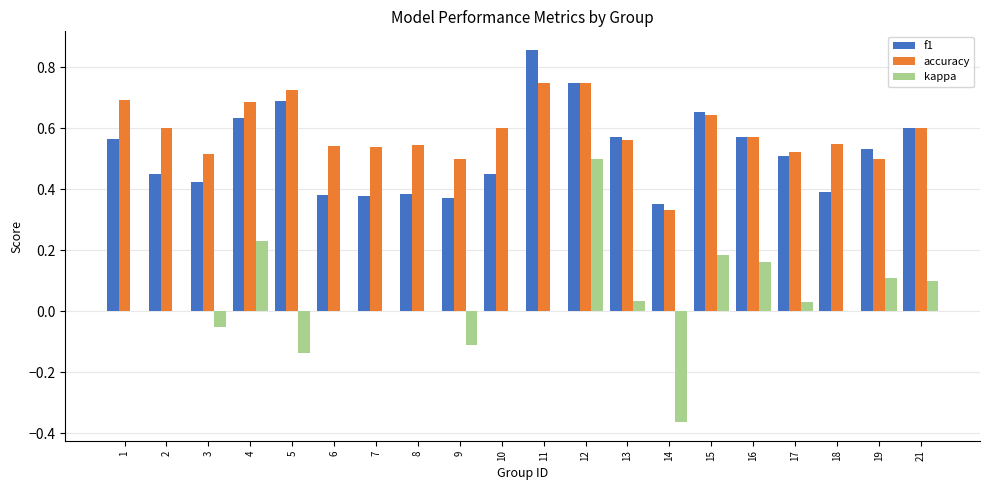

The f1 series shows 0.5 at 2. True or false?

True